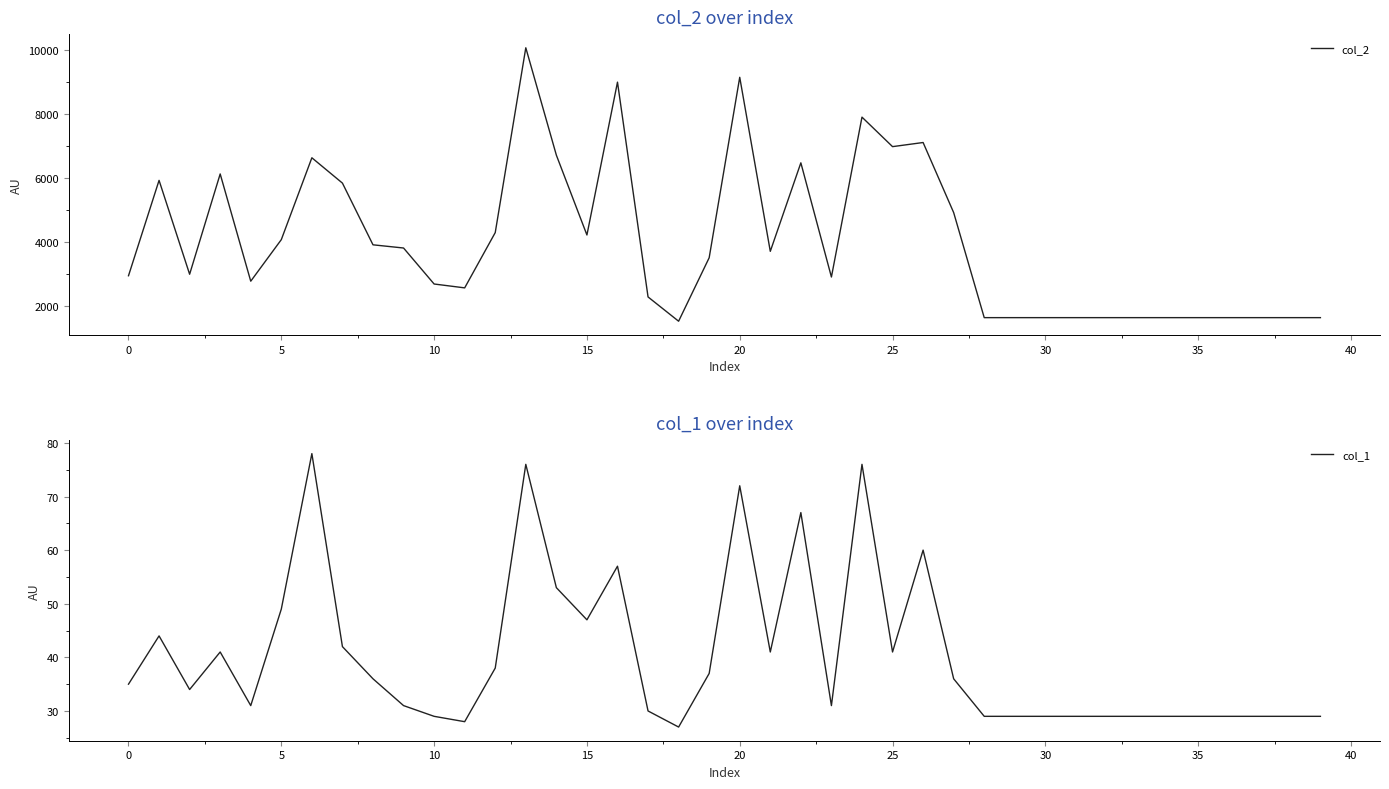

At how many categories does at least one series exceed 4487?

13